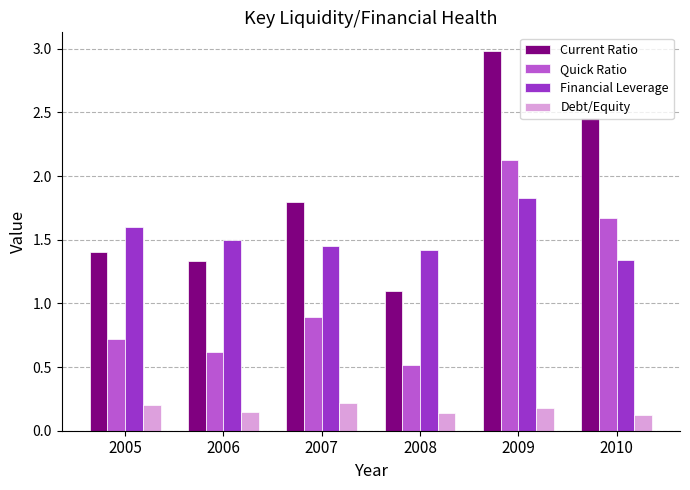

What is the difference between the maximum and minimum values in the Current Ratio series?

1.9